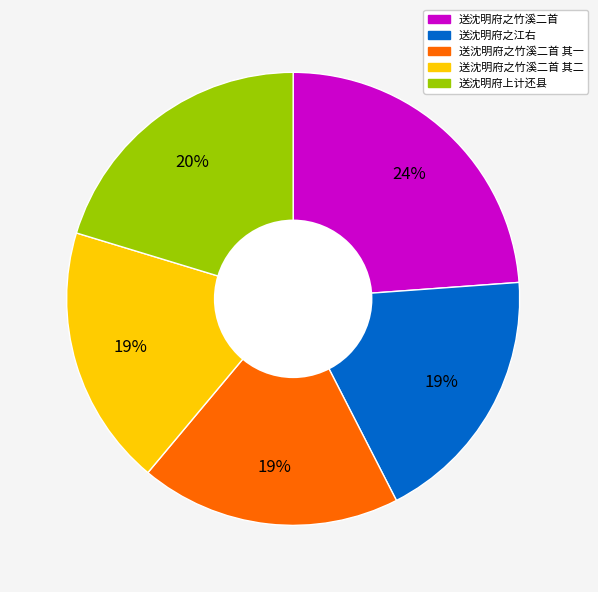

Do 送沈明府之江右 and 送沈明府之竹溪二首 together represent more than half of the pie?

No